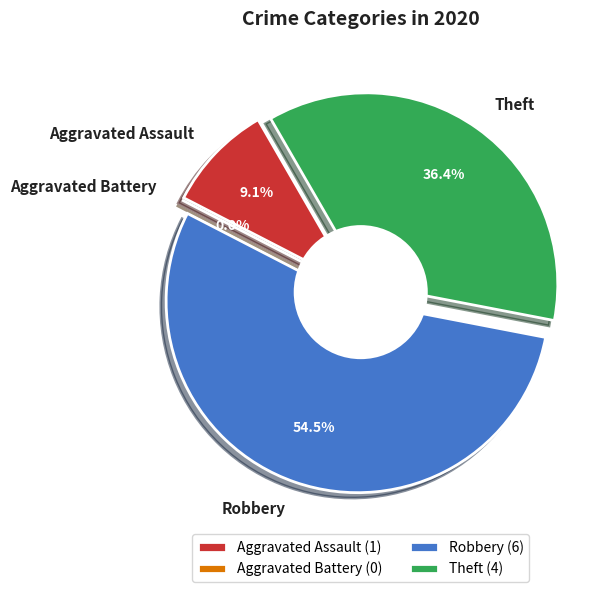

To the nearest percent, what is the combined percentage of Aggravated Assault and Theft?

45%